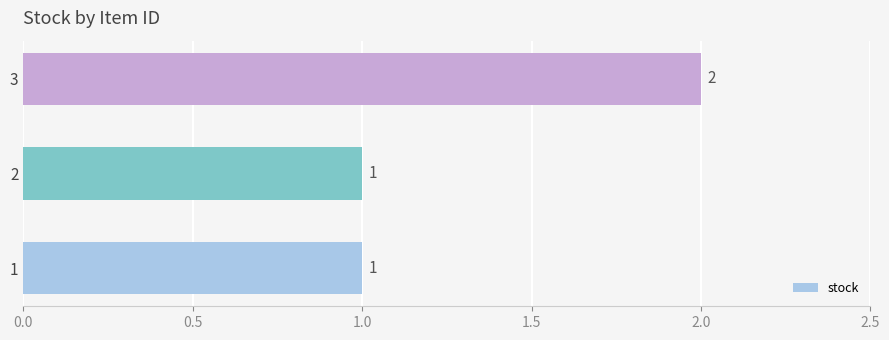

What is the sum of all values?

4